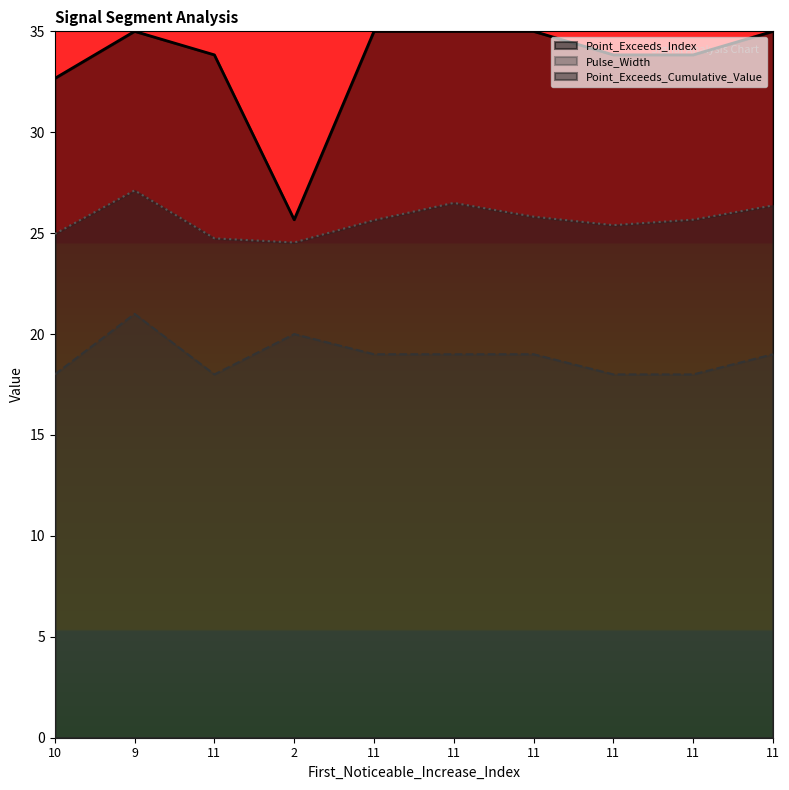

Where does the Point_Exceeds_Cumulative_Value series first go above 25?

9